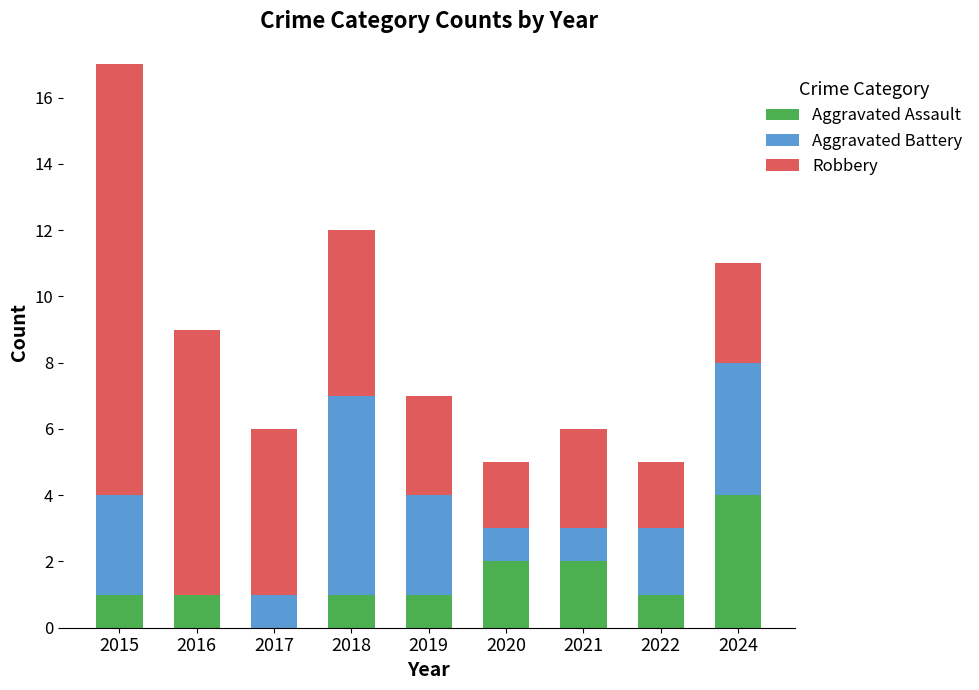

True or false: Aggravated Assault has a value of 2 at 2020.

True